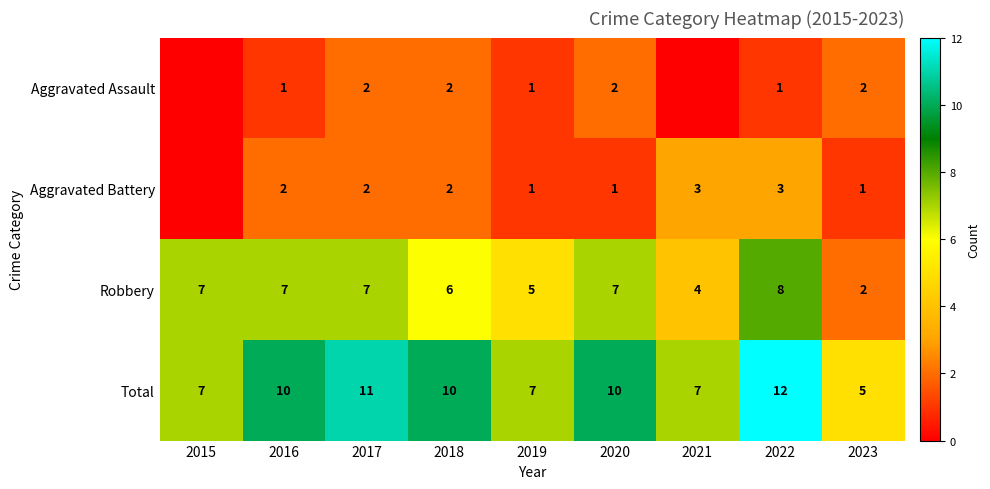

The value of Total at 2019 is 7. True or false?

True